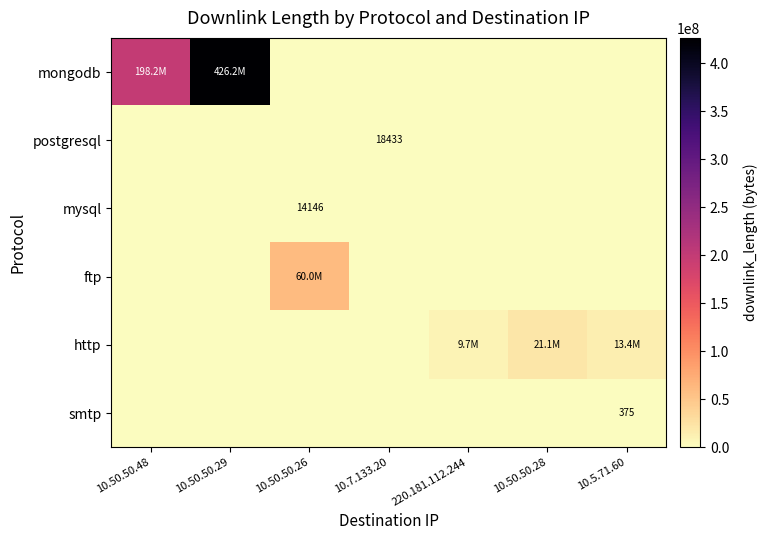

What is the difference between the highest and lowest values at 220.181.112.244?

9716080